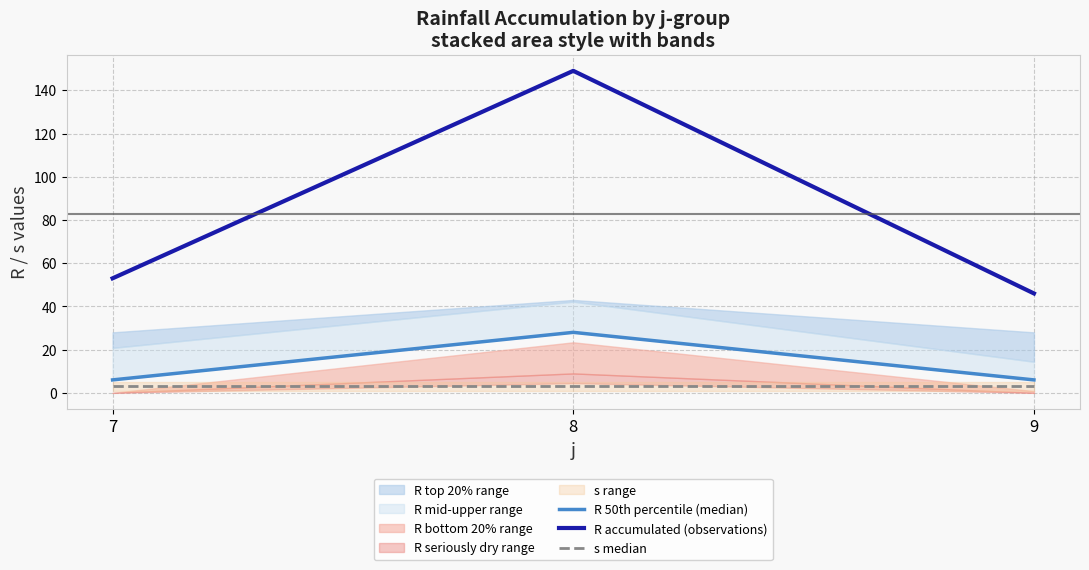

What is the average value of the s median series?

3